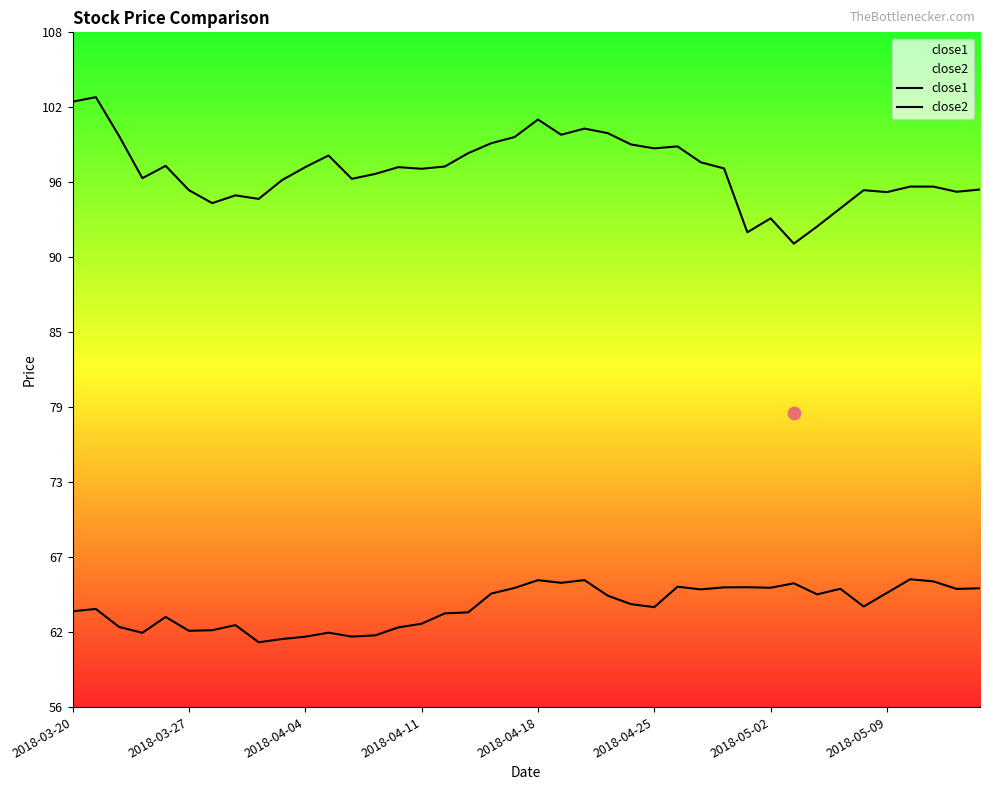

What are all the series names shown in the legend?

close1, close2